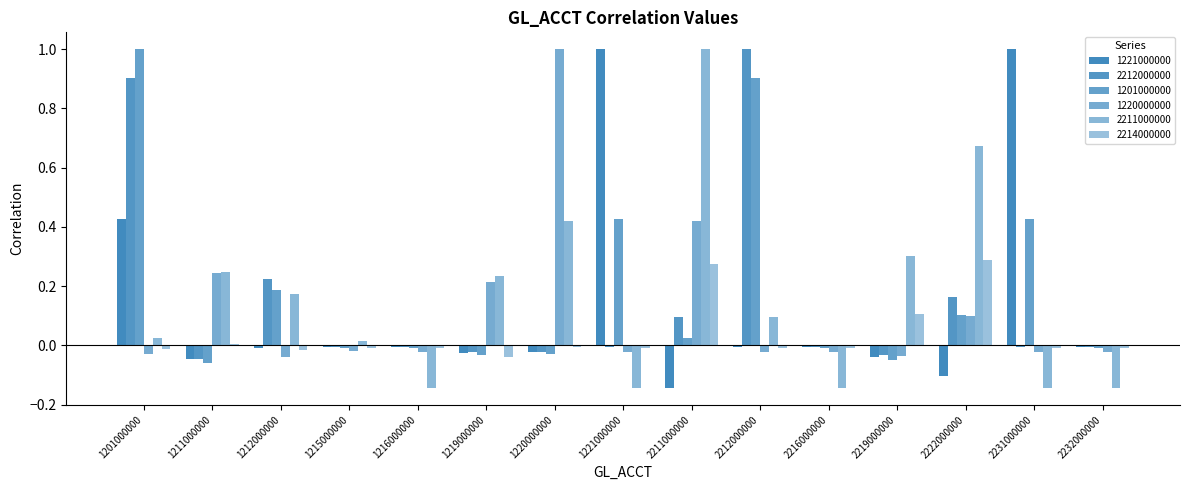

Count the number of categories in the chart.

15